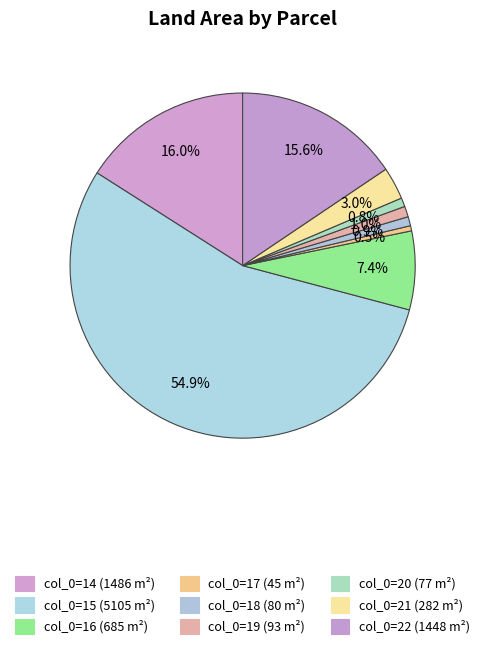

Which slice represents more than half of the pie?

col_0=15 (5105 m²)